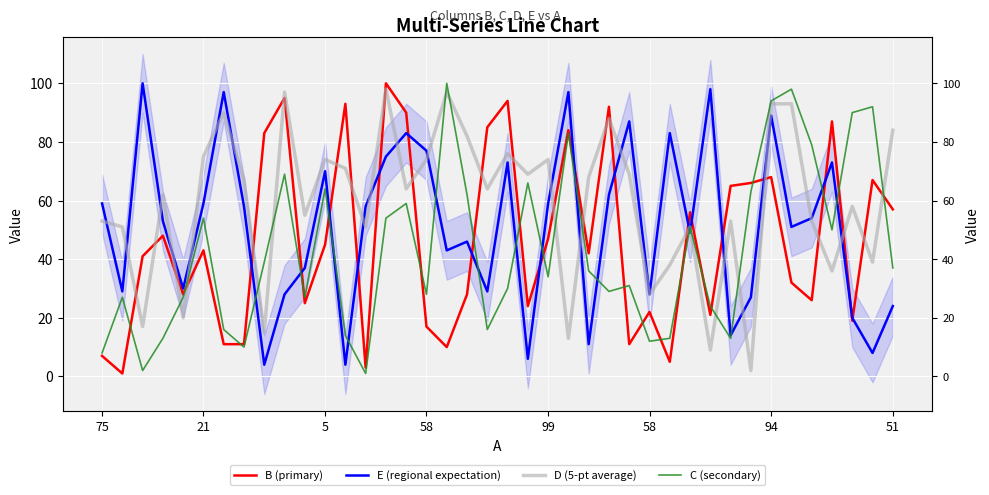

What is the label of the 9th point from the right?

31